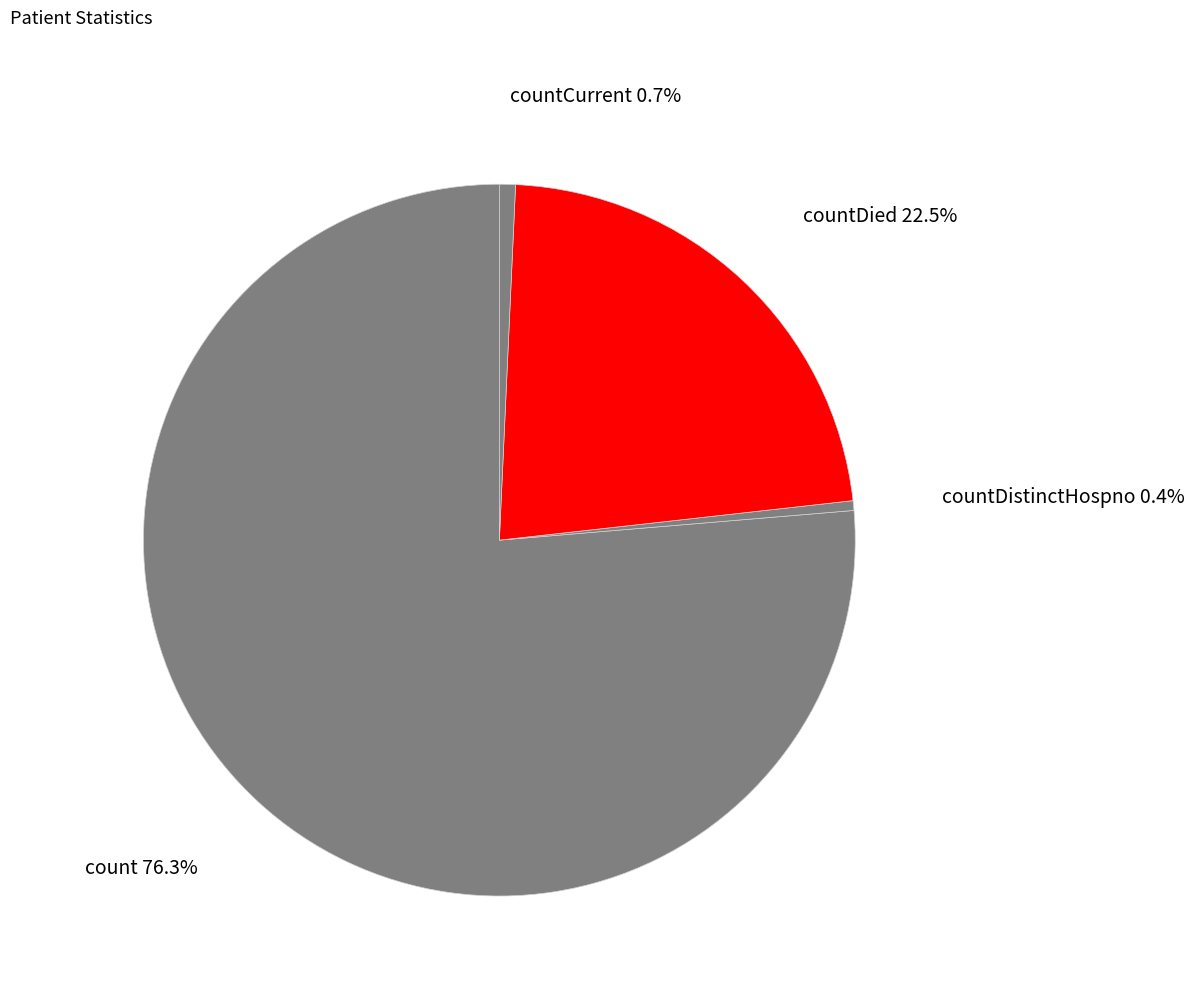

What is the majority slice?

count